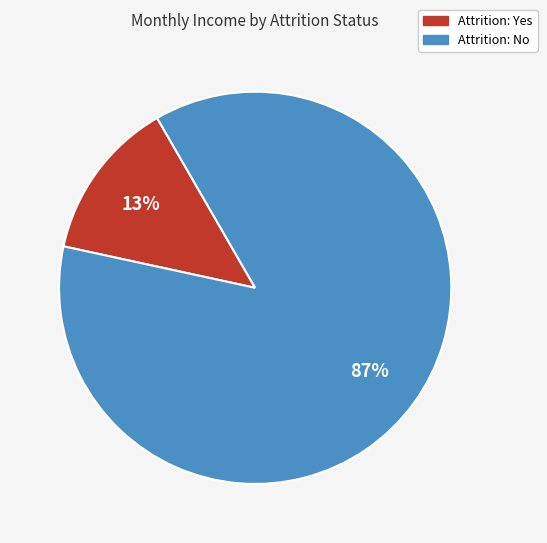

Is there a majority slice in this chart?

Yes